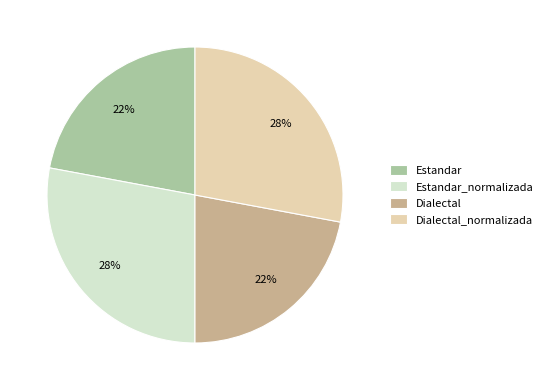

To the nearest percent, what is the difference between the largest and smallest slice percentages?

6%